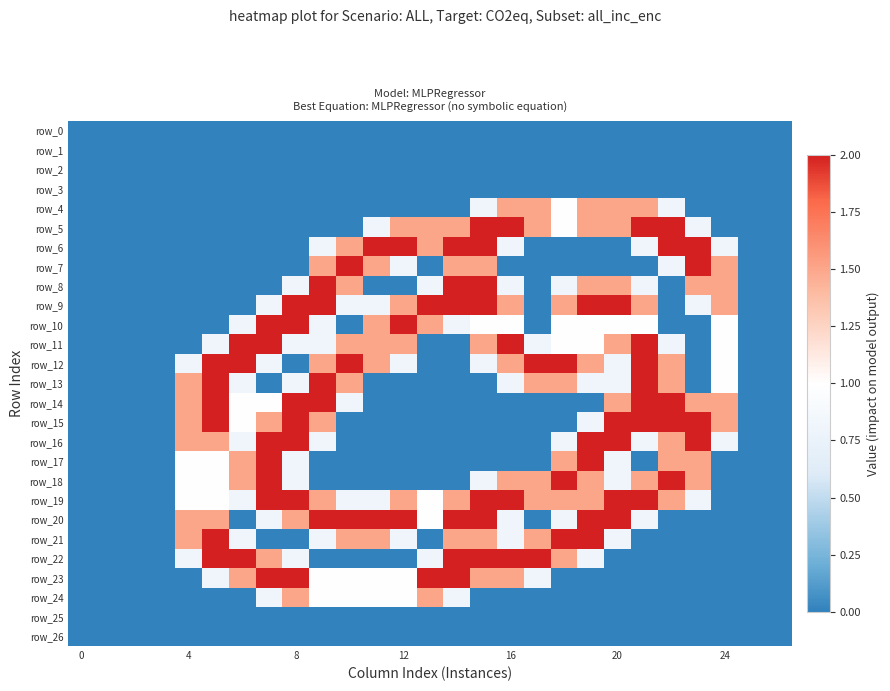

How many values in row_12 are above zero?

17